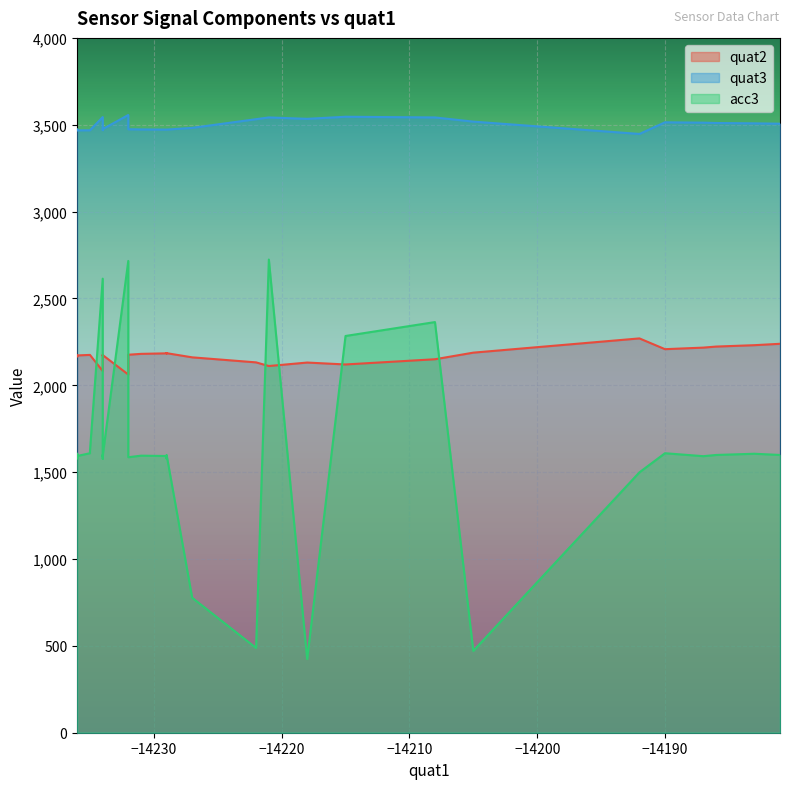

What is the sum of all quat3 values?

139579.0